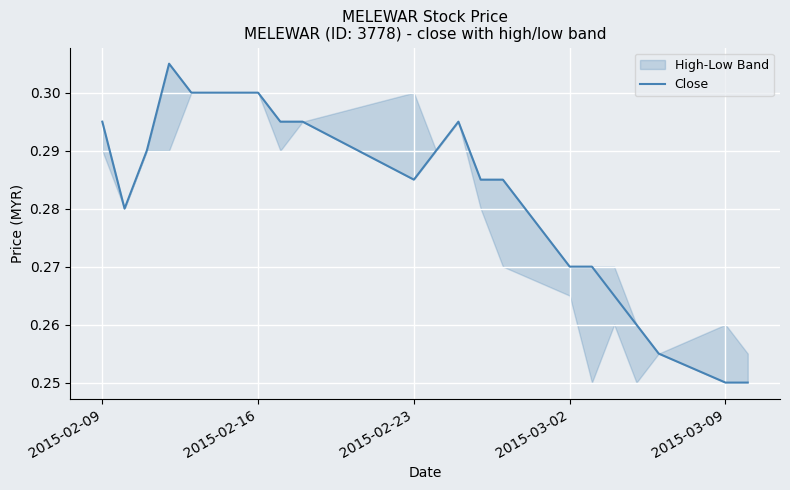

True or false: there are more than 2 points higher than both neighbors.

False